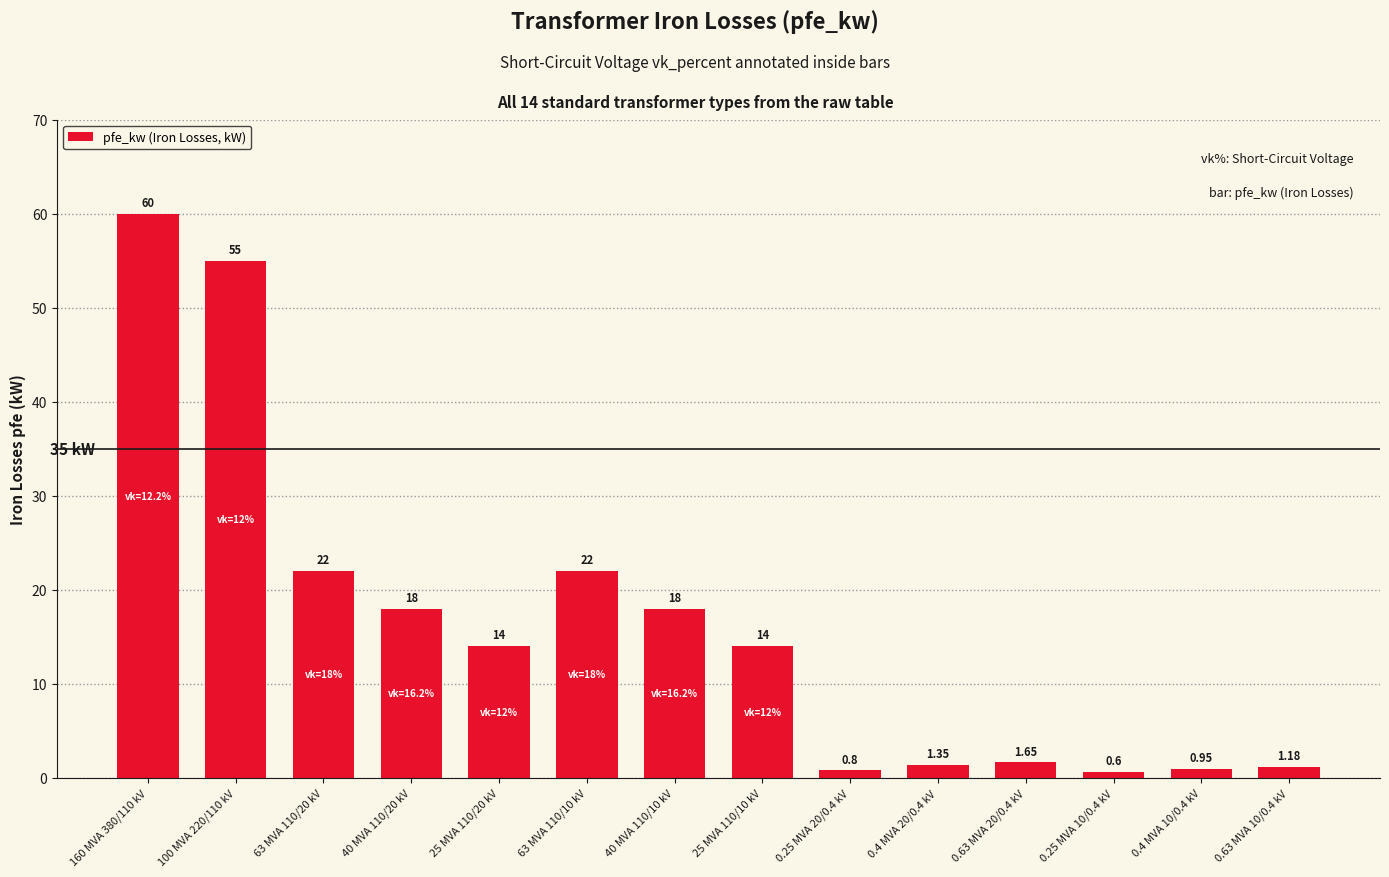

What is the label of the 10th bar from the right?

25 MVA 110/20 kV